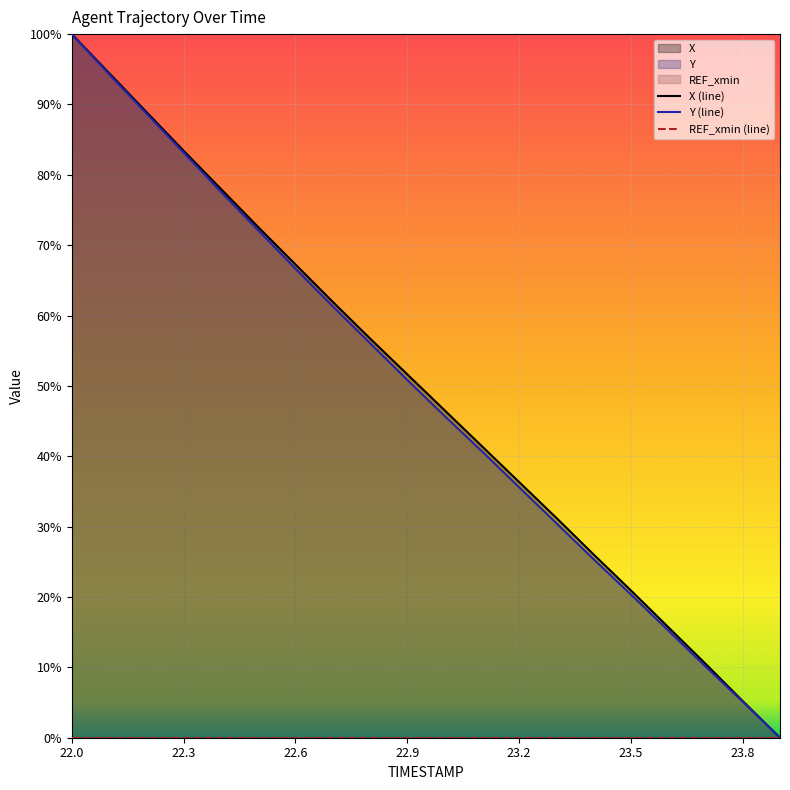

What is the maximum value for Y (line)?

100.0